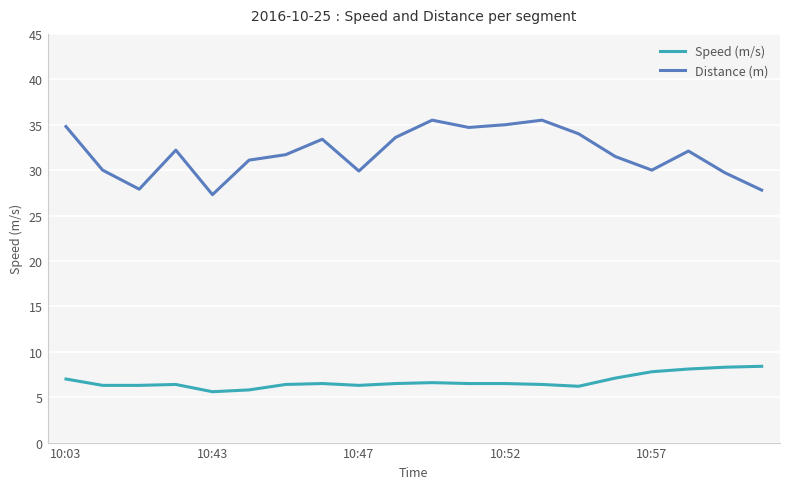

List the series in order of their peak value, lowest first.

Speed (m/s), Distance (m)